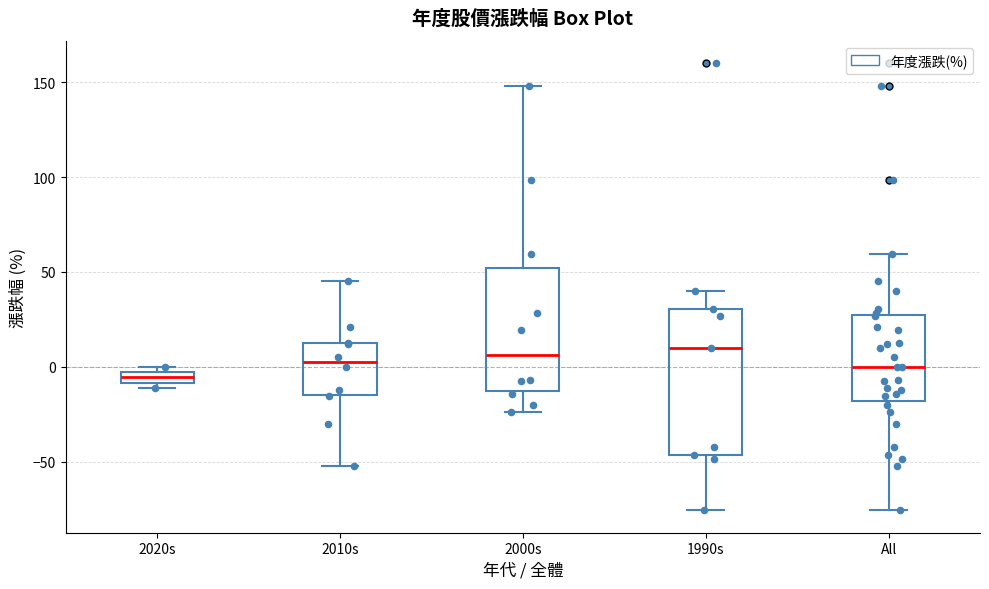

Where does the median line of the box for 2000s sit on the y-axis? The values are not printed on the chart, so give them approximately, as read against the axis.

5